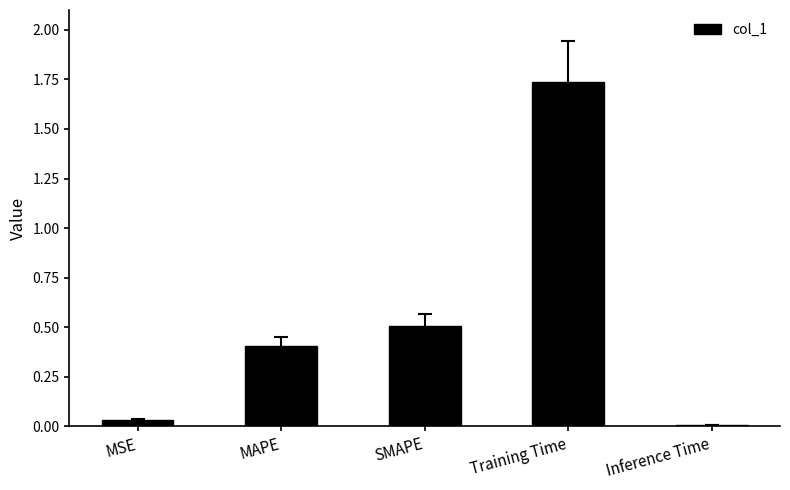

What is the label of the 2nd bar from the left?

MAPE